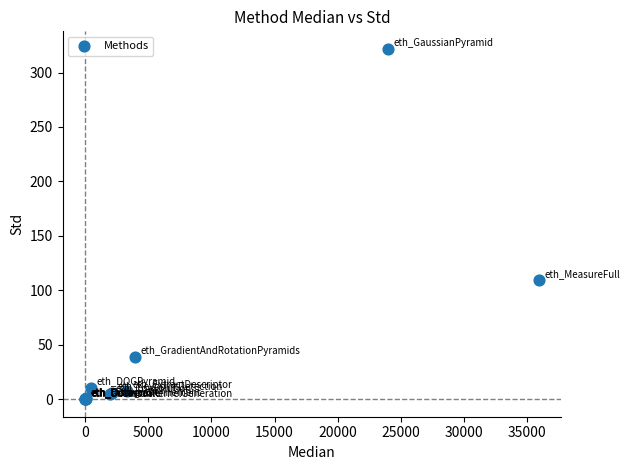

What Y value in the scatter plot is closest to 160?

109.7